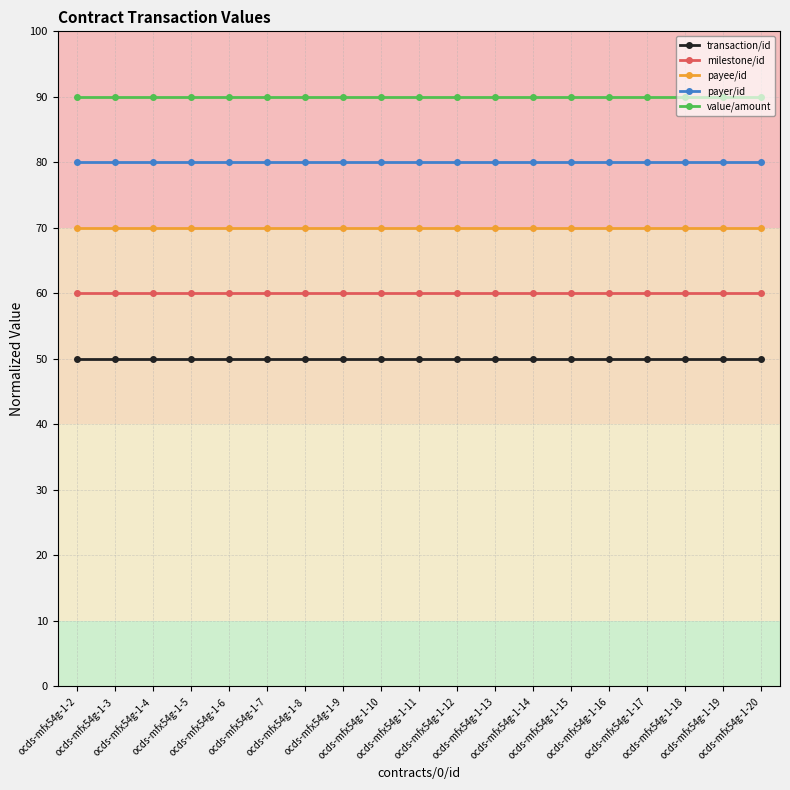

The value of transaction/id at ocds-mfx54g-1-10 is 50. True or false?

True